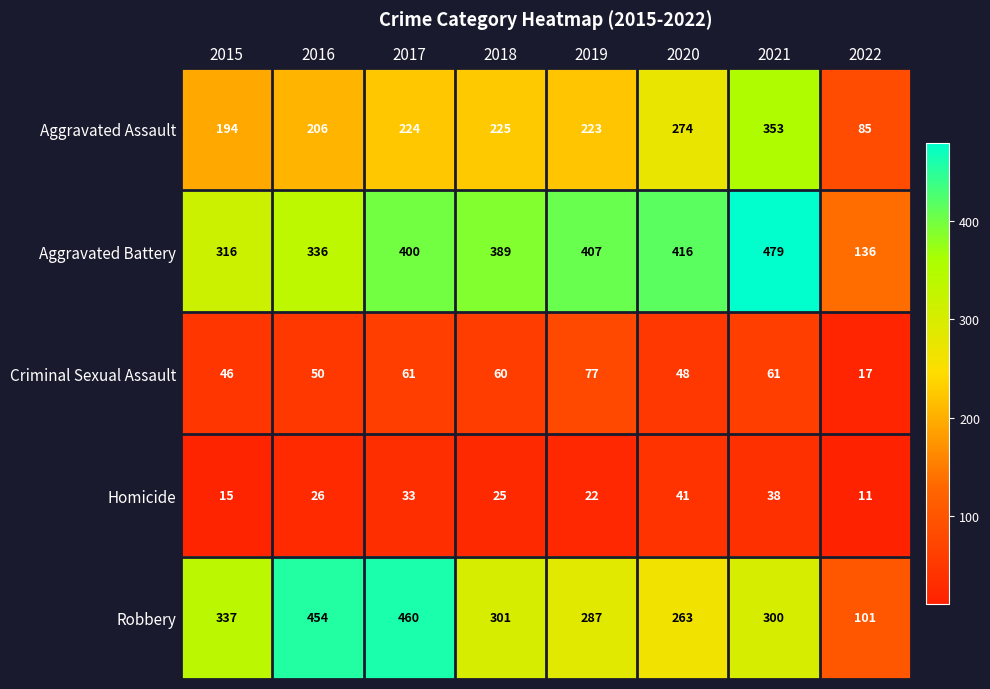

At how many categories does at least one series exceed 65?

8